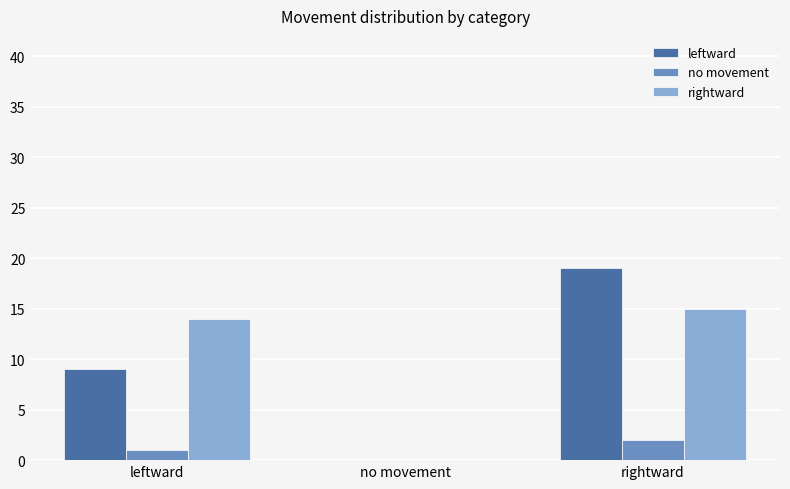

Which series changed the most between no movement and rightward?

leftward